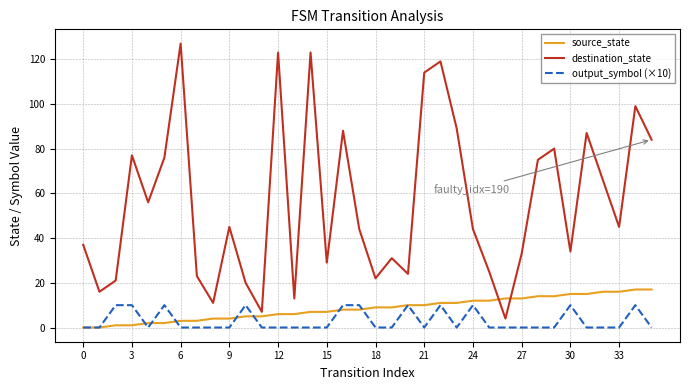

Rank the series by their maximum value, from lowest to highest.

output_symbol (×10), source_state, destination_state